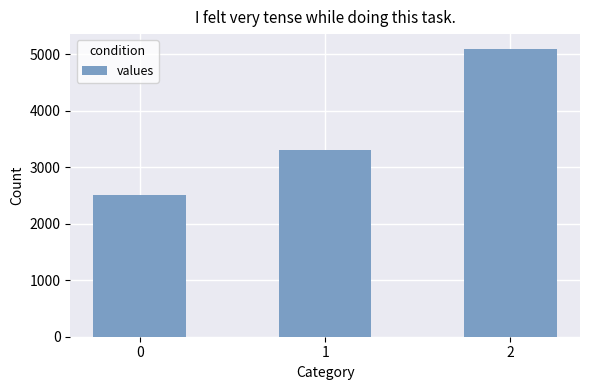

Reading right to left, transcribe all the data shown in this chart.

2=5100	1=3300	0=2500